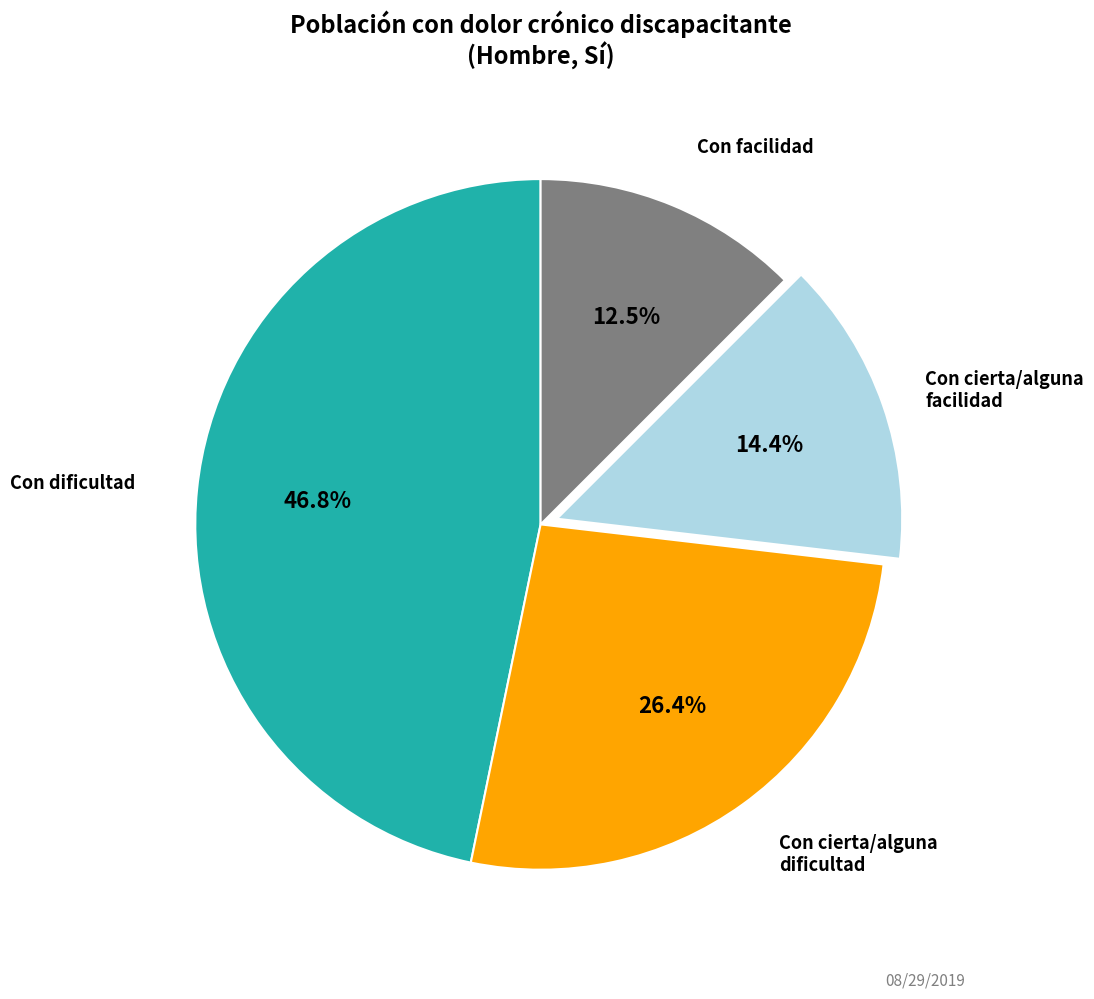

Does any single category account for the majority?

No